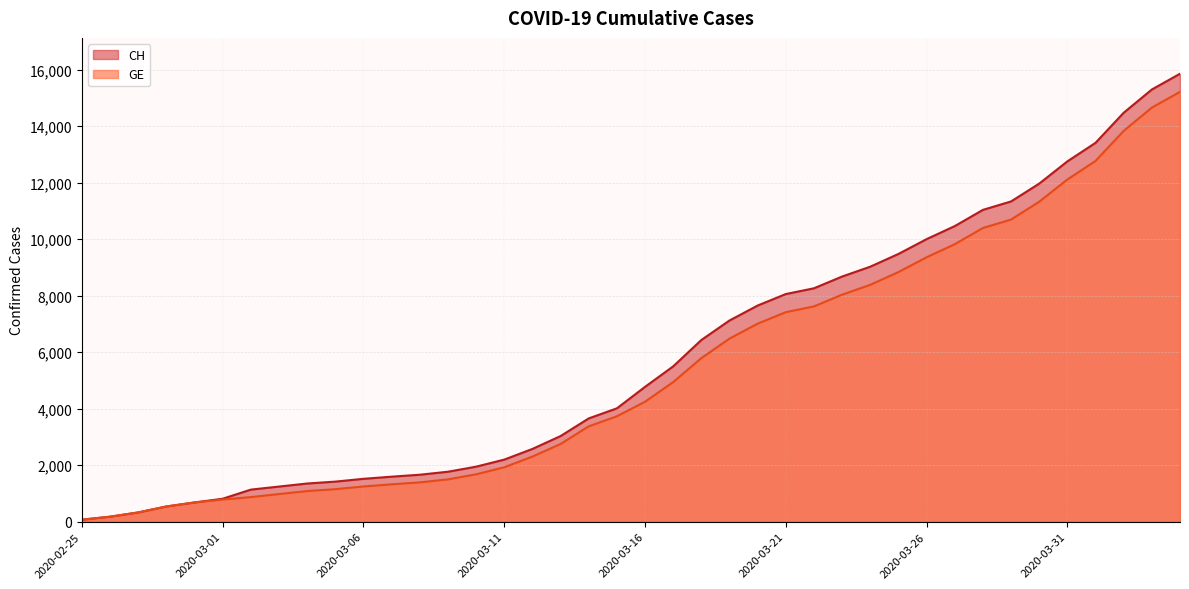

At which label is CH closest to 7967?

2020-03-21